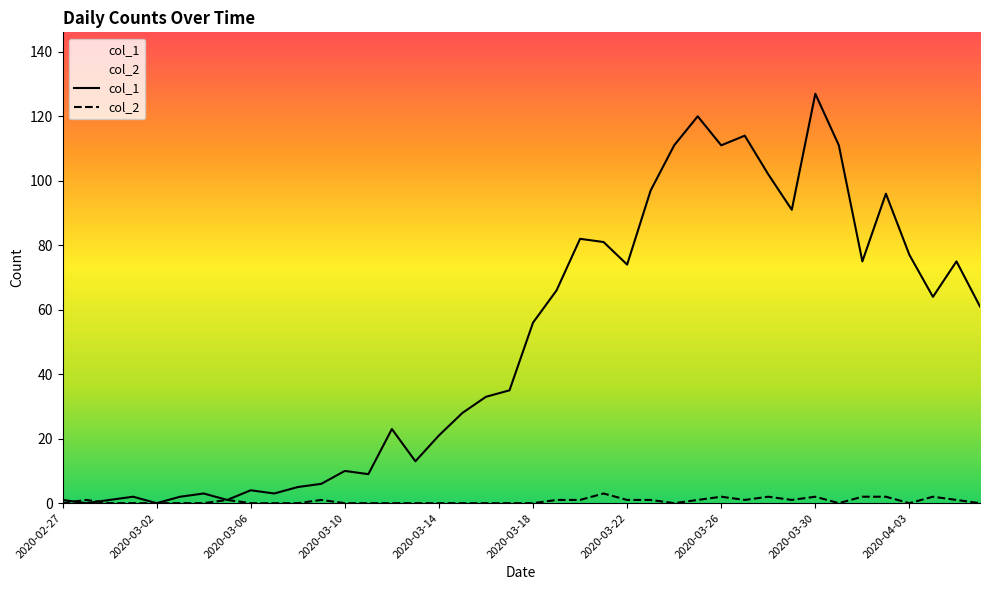

Is the value of col_2 at 2020-04-04 greater than the value of col_1 at 2020-03-11?

No